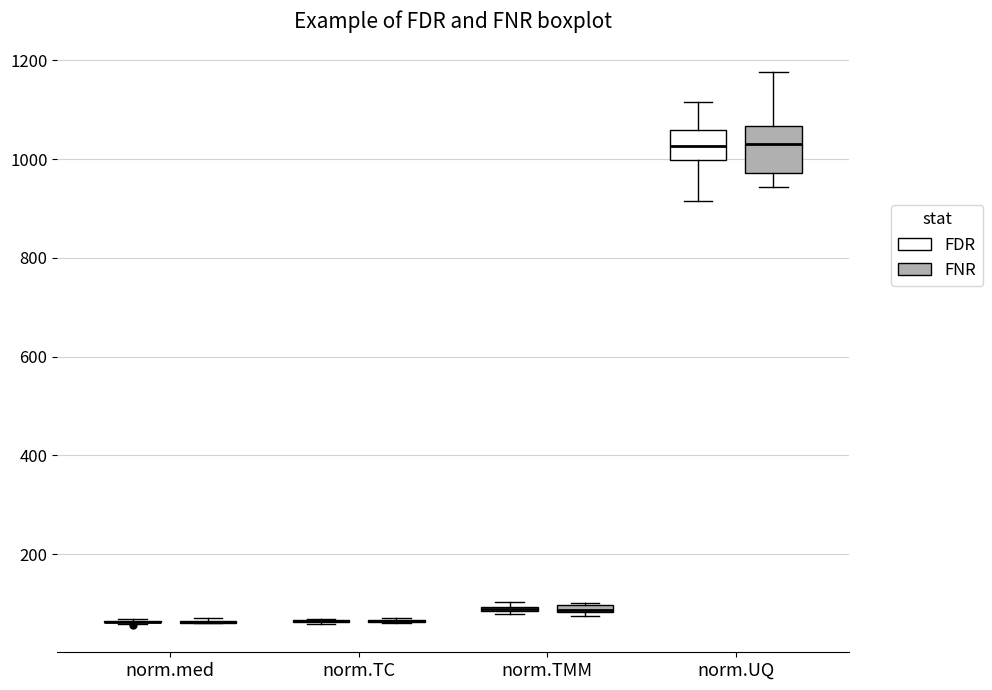

Which box is the tallest, from its lower edge to its upper edge?

norm.UQ (FNR)